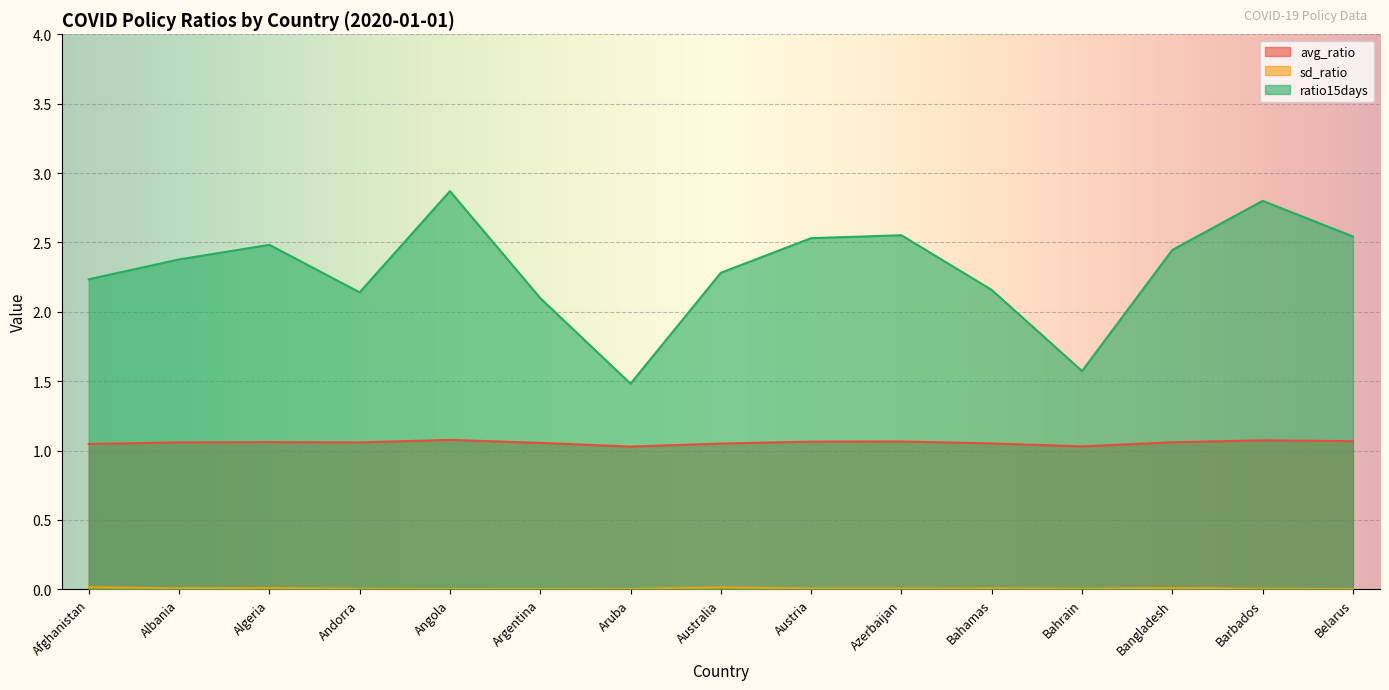

What is the label of the 9th point from the left?

Austria